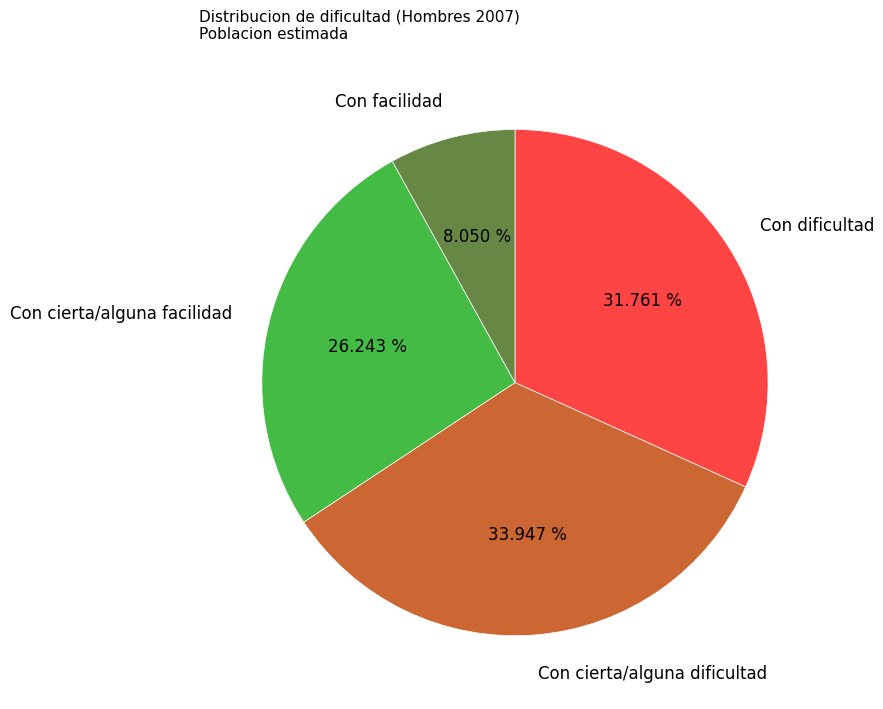

Which has a higher value, Con facilidad or Con cierta/alguna facilidad?

Con cierta/alguna facilidad